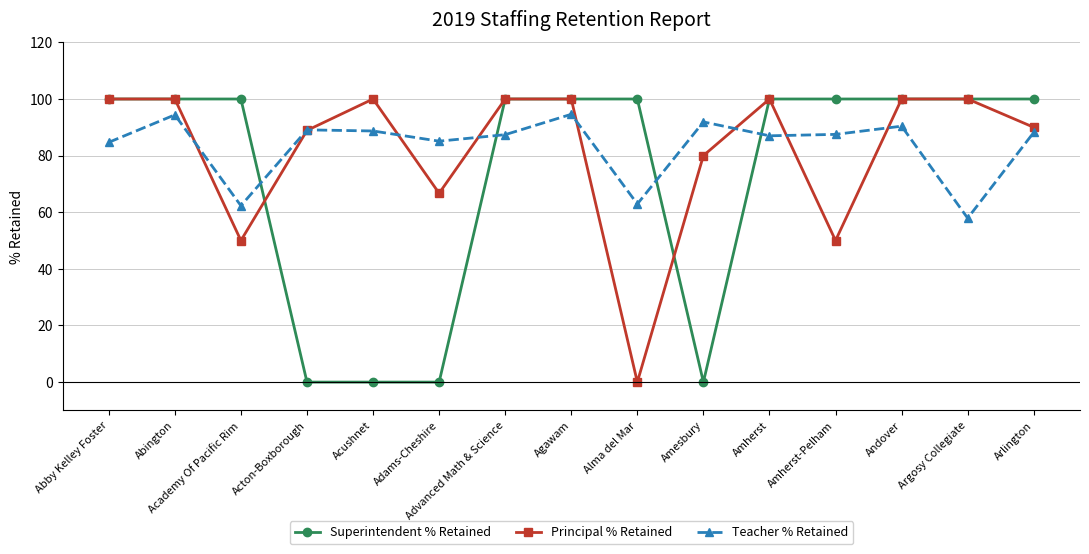

What is the difference between the highest and lowest values at Agawam?

5.4